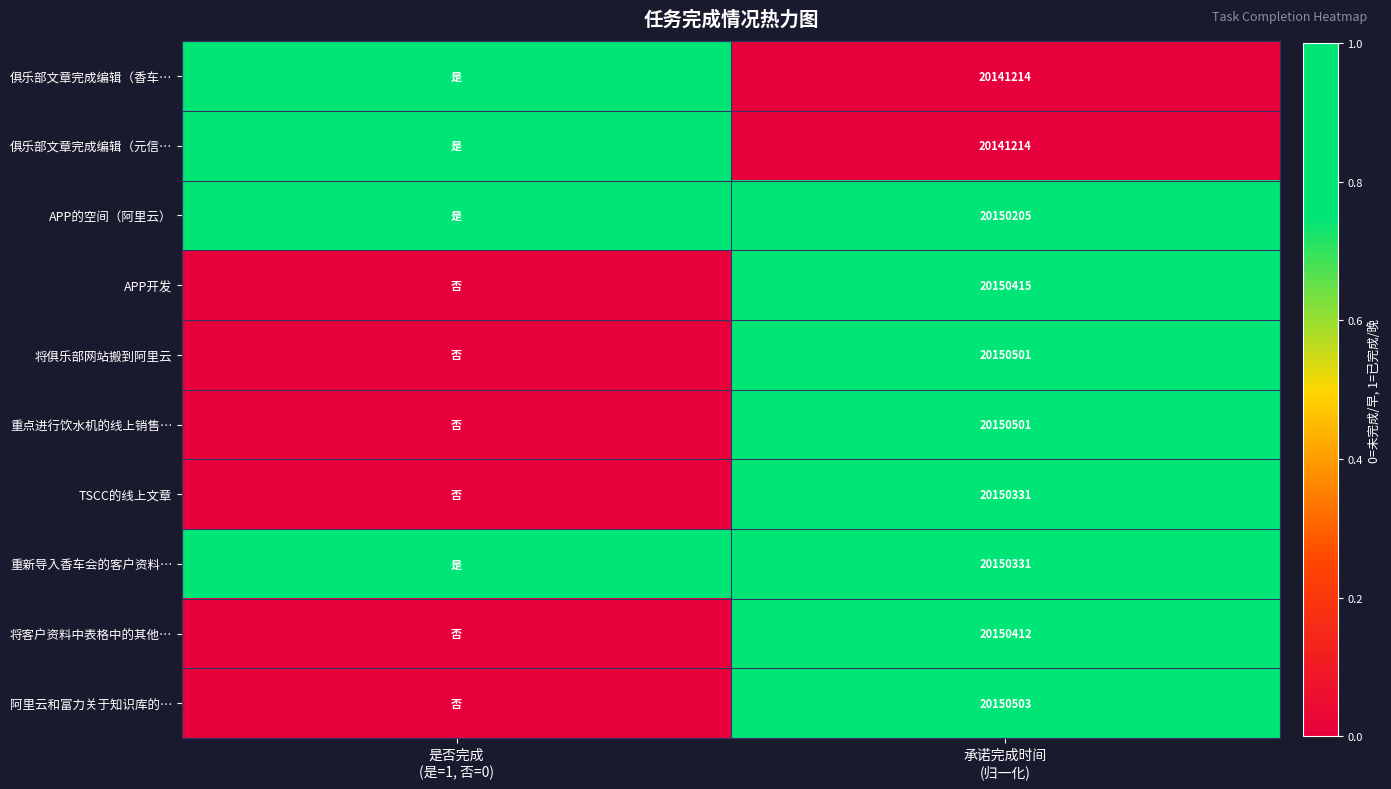

Count the 重新导入香车会的客户资料… values in the range 0 to 1.

2